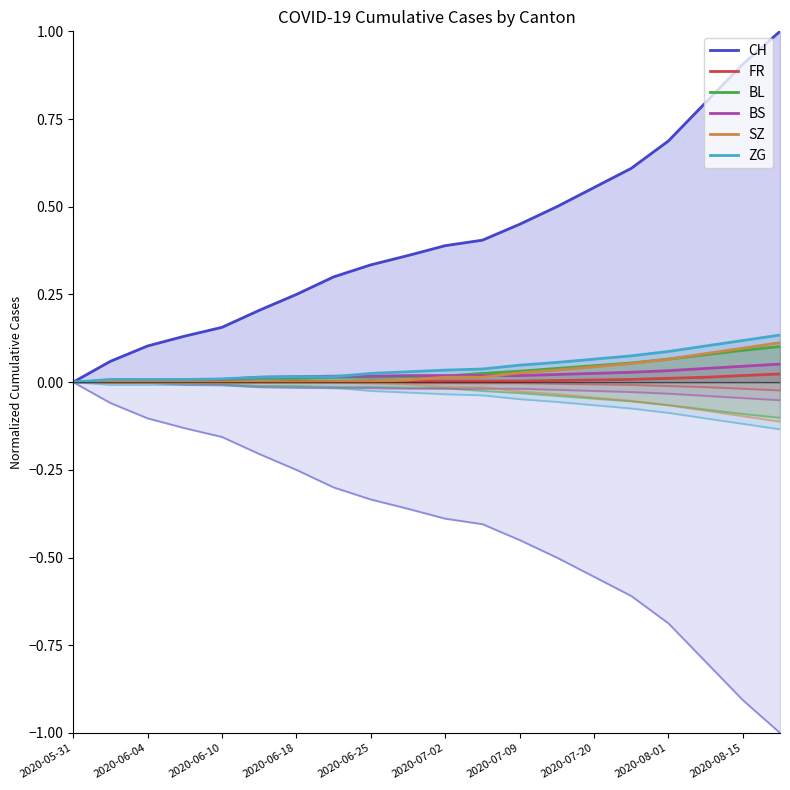

Count the number of data series in this chart.

6